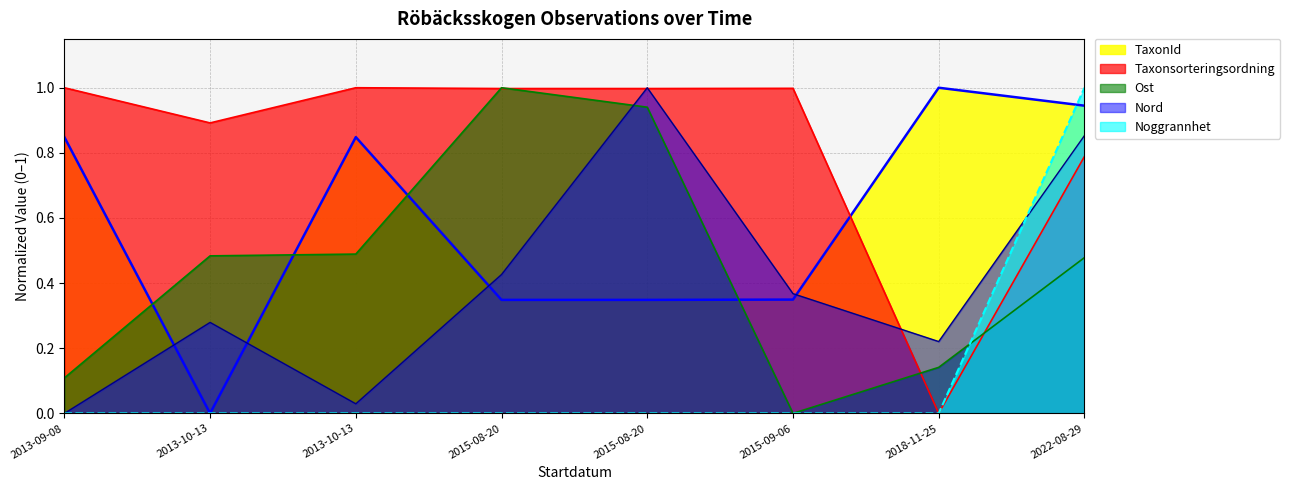

The value of Noggrannhet at 2015-08-20 is 0.5. True or false?

False